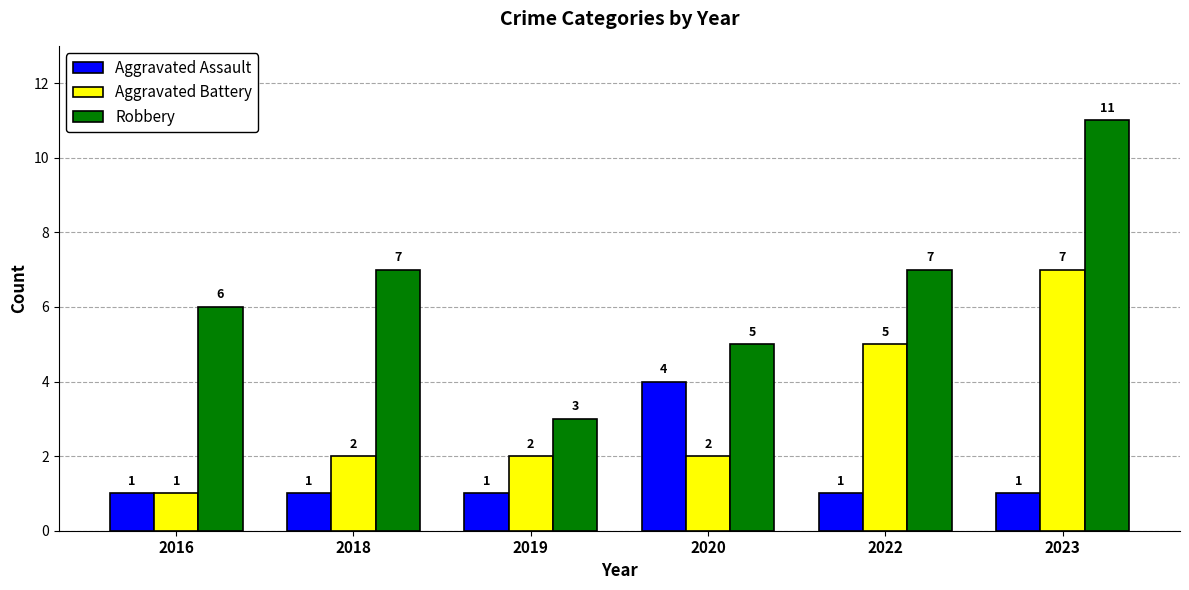

What is the difference between the highest and lowest values at 2022?

6